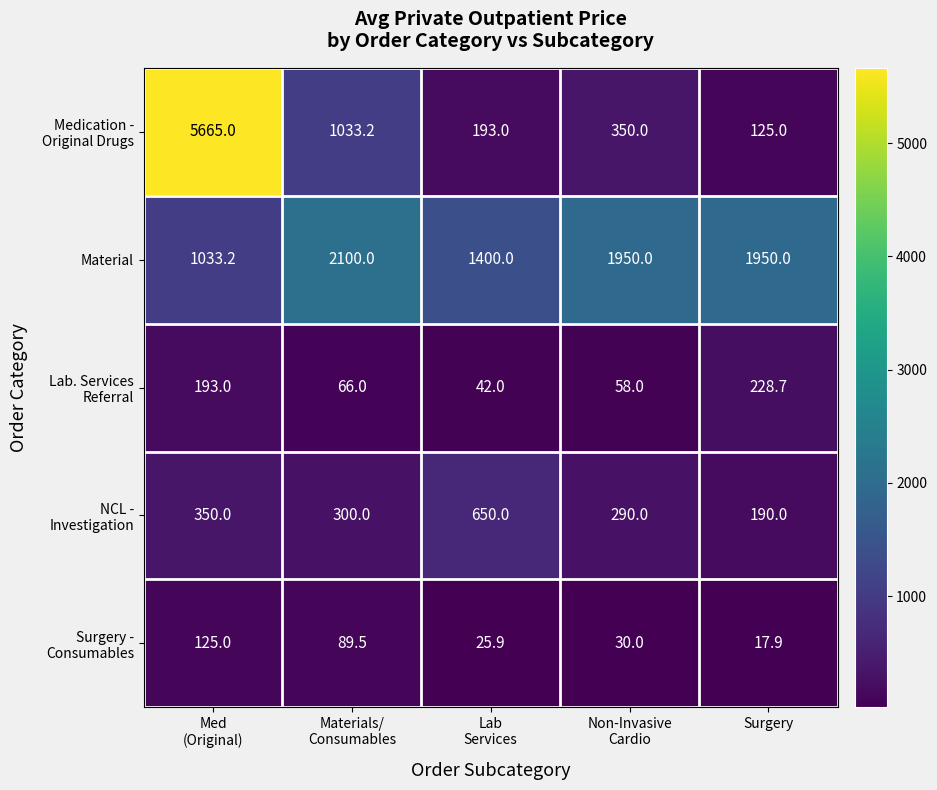

What is the total value across all series at Lab
Services?

2310.9